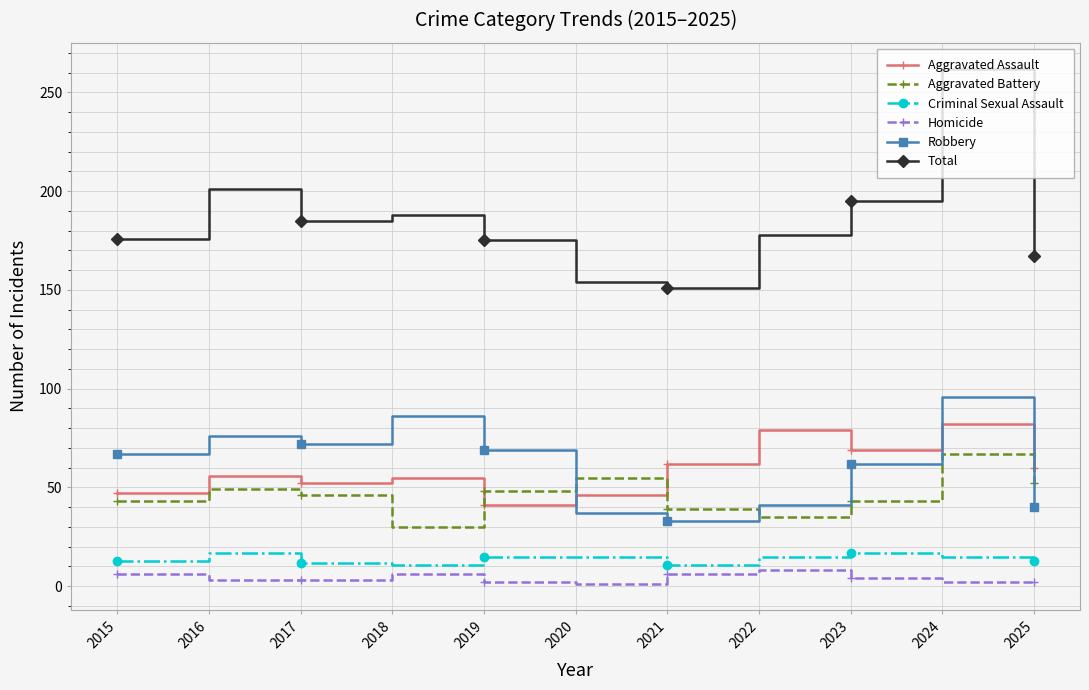

How many times do Robbery and Aggravated Battery cross each other?

3